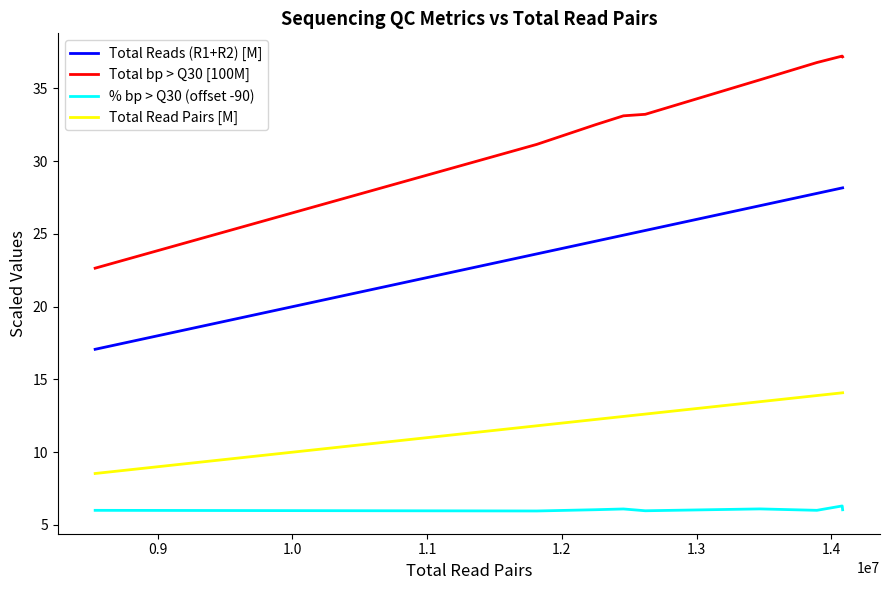

What is the lowest value of the Total Reads (R1+R2) [M] series?

17.1